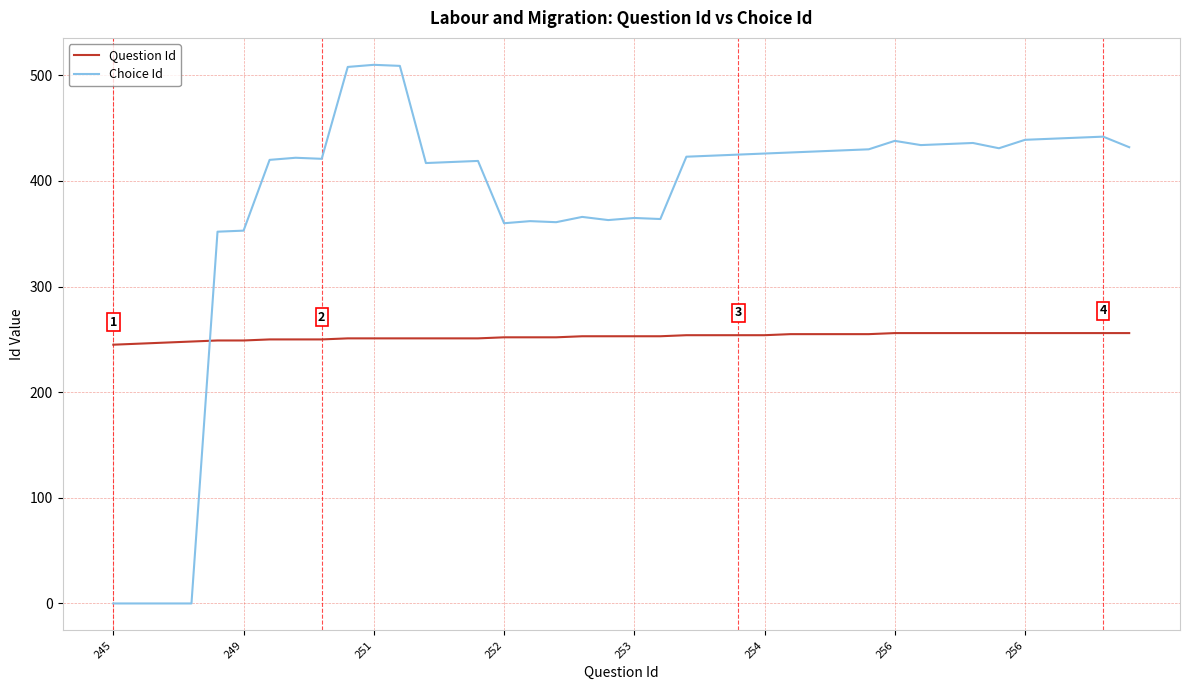

How many lines are shown in the chart?

2